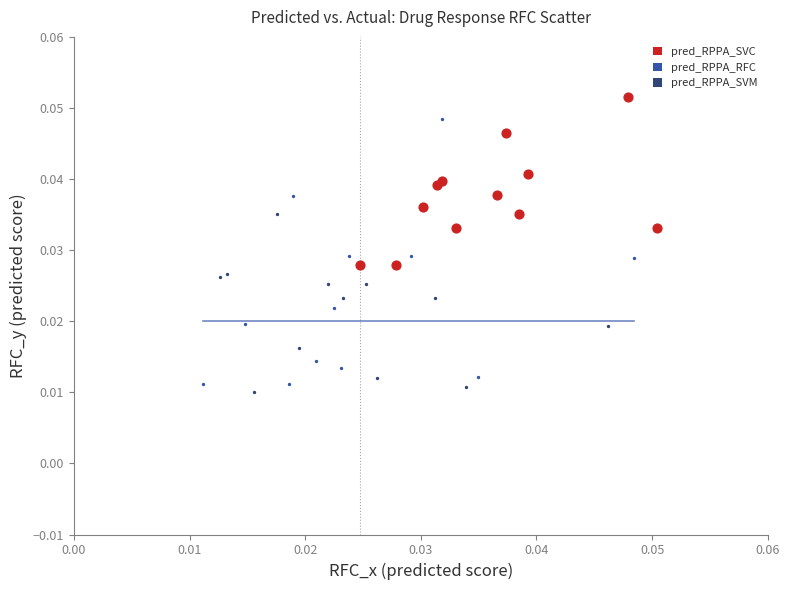

Which series reaches the maximum Y coordinate?

pred_RPPA_SVC